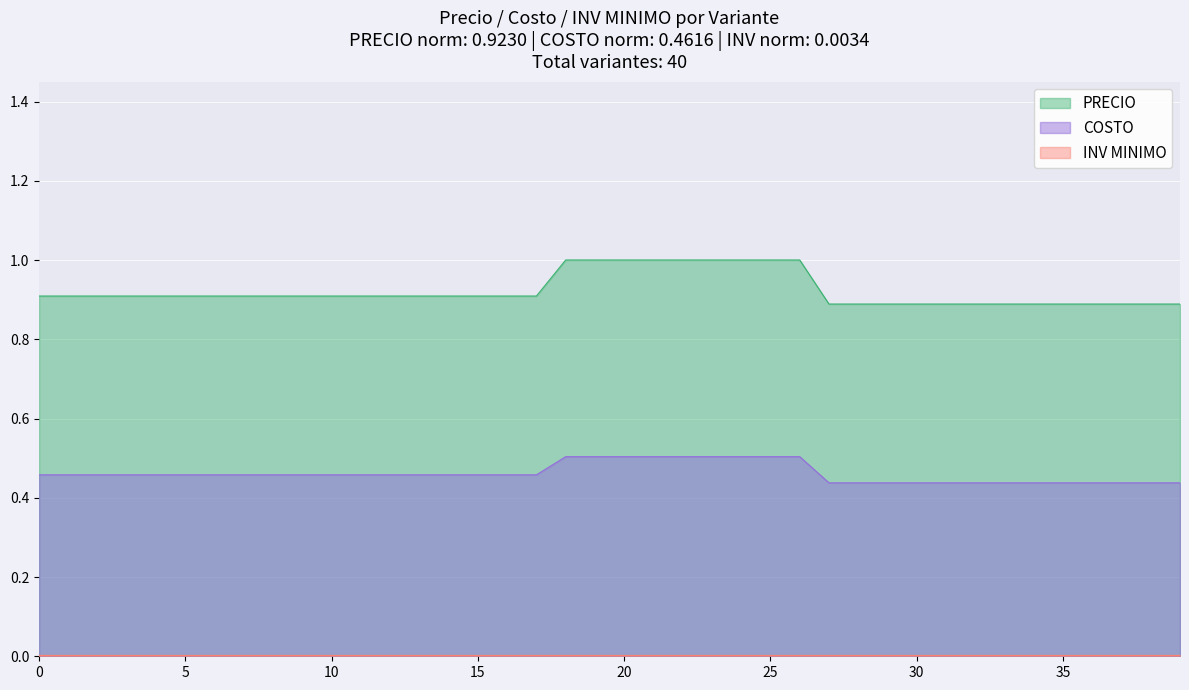

True or false: PRECIO and COSTO cross at least once.

False